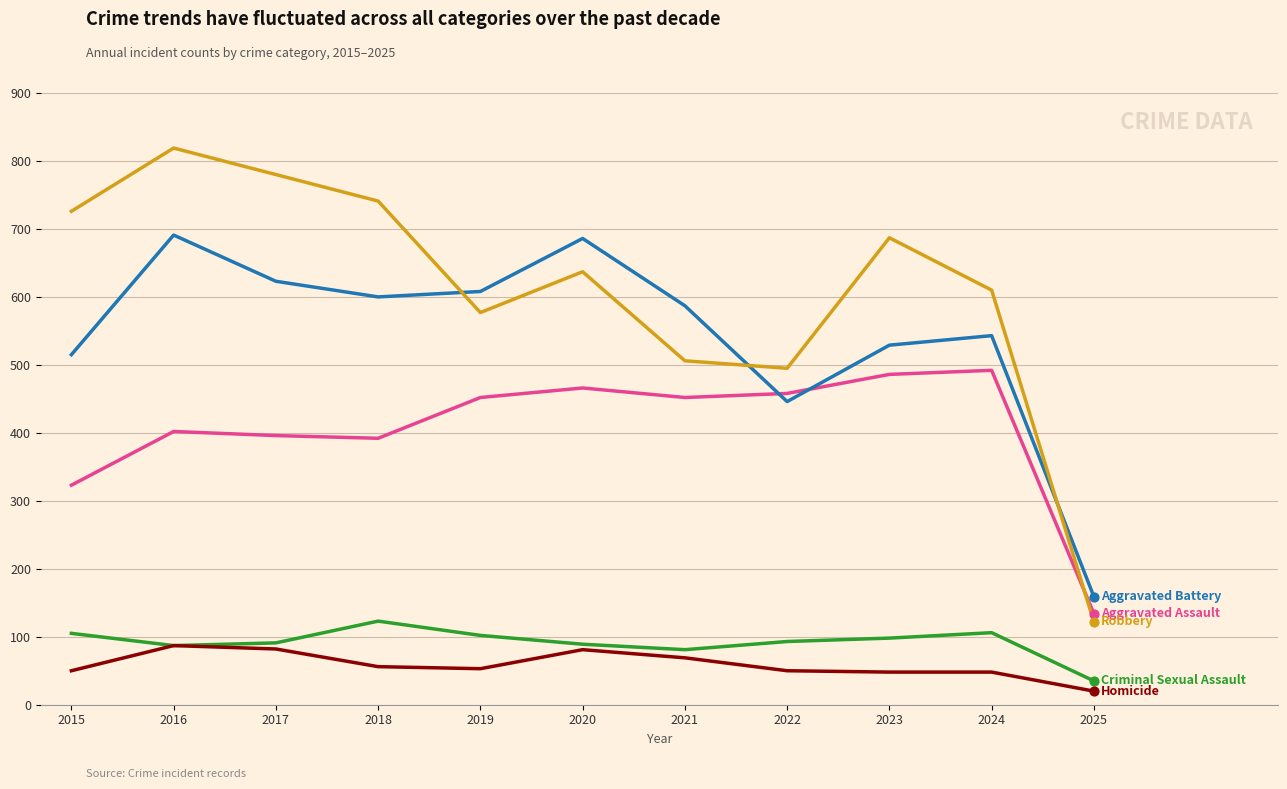

At which category is the sum across all series the highest?

2016